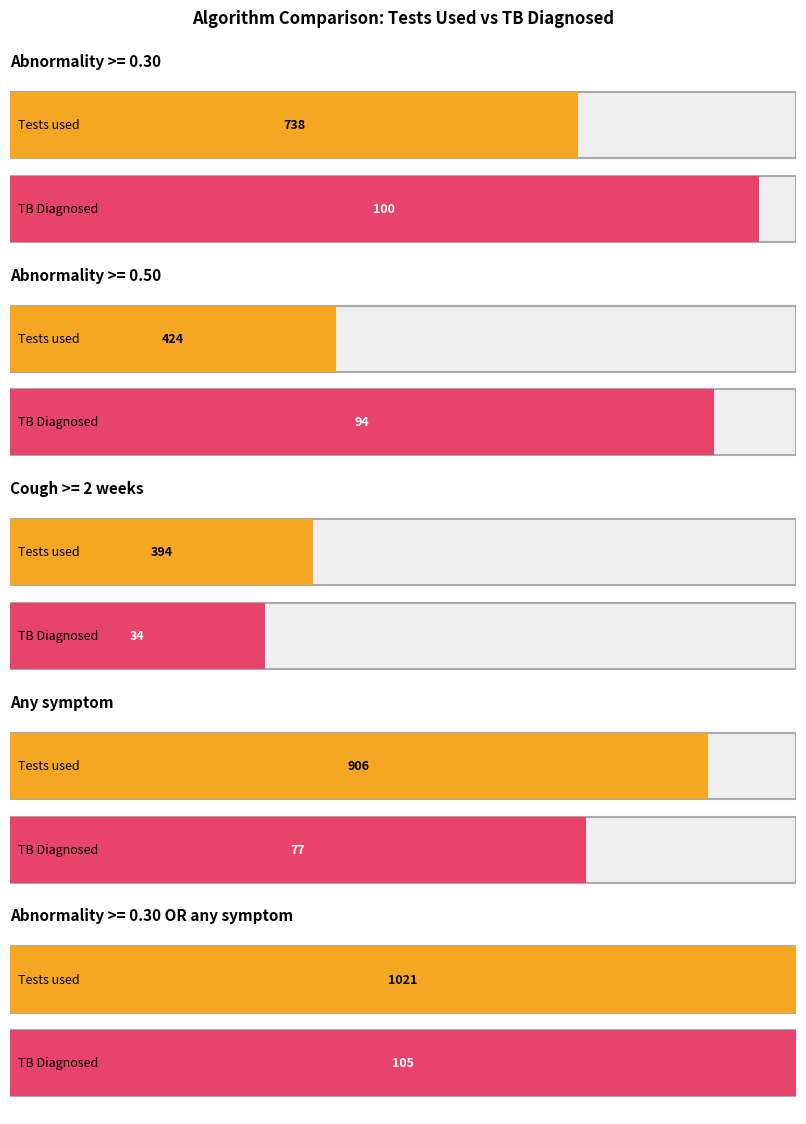

Which series changed the most between Abnormality >= 0.30 and Abnormality >= 0.30 OR any symptom?

Tests used